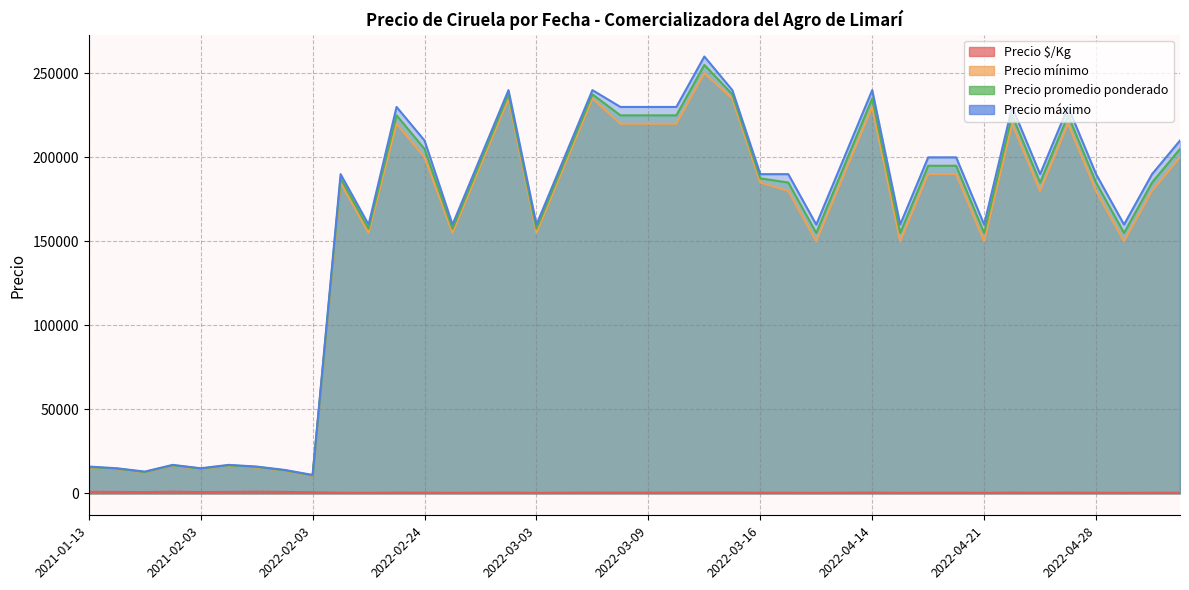

True or false: Precio mínimo and Precio máximo cross at least once.

False